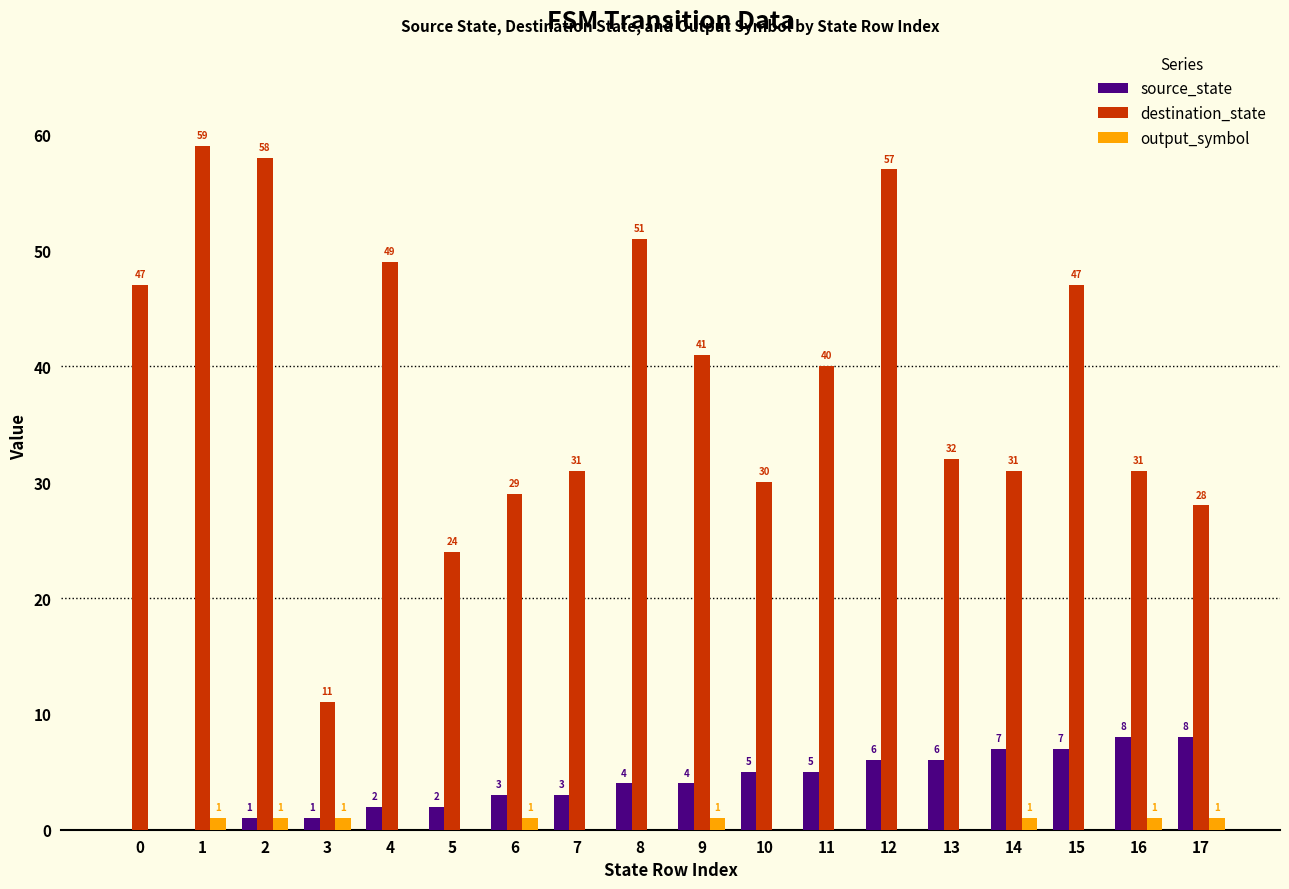

Reading left to right, what are all the values shown in this chart?

source_state: 0	0	1	1	2	2	3	3	4	4	5	5	6	6	7	7	8	8
destination_state: 47	59	58	11	49	24	29	31	51	41	30	40	57	32	31	47	31	28
output_symbol: 0	1	1	1	0	0	1	0	0	1	0	0	0	0	1	0	1	1